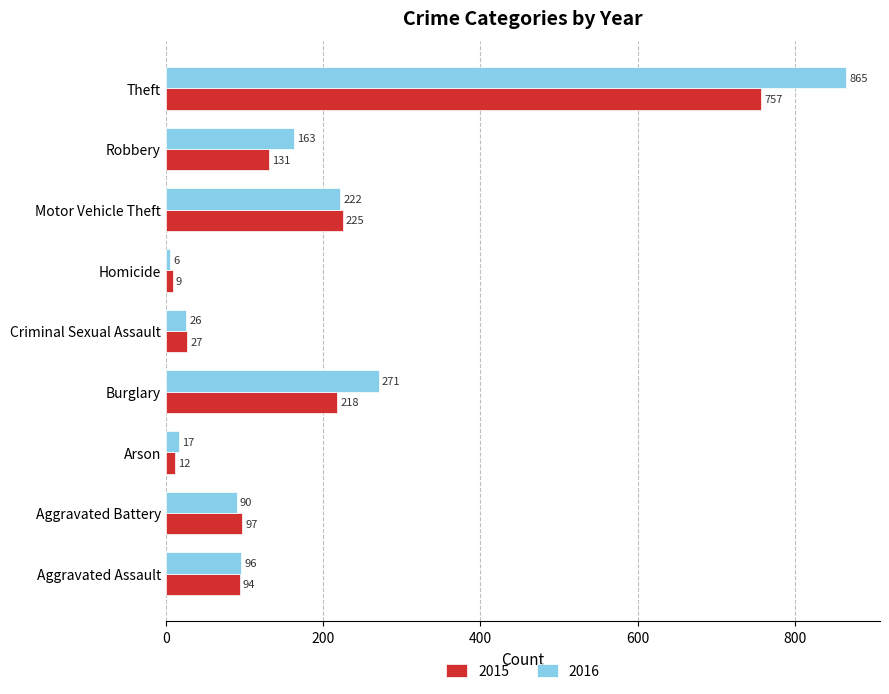

Rank the series by their maximum value, from highest to lowest.

2016, 2015